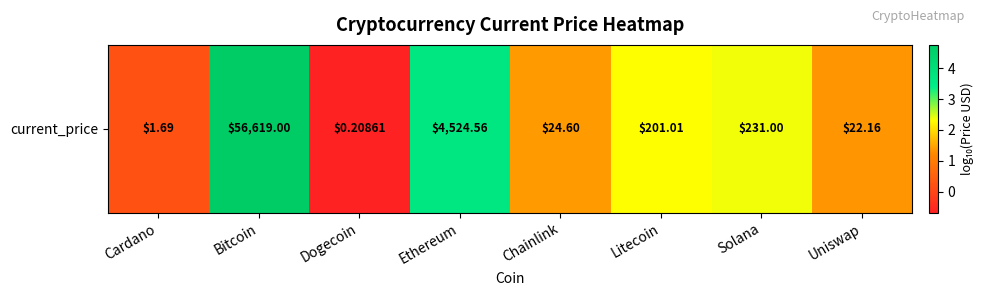

The chart shows a value of 7.2 at Bitcoin. True or false?

False